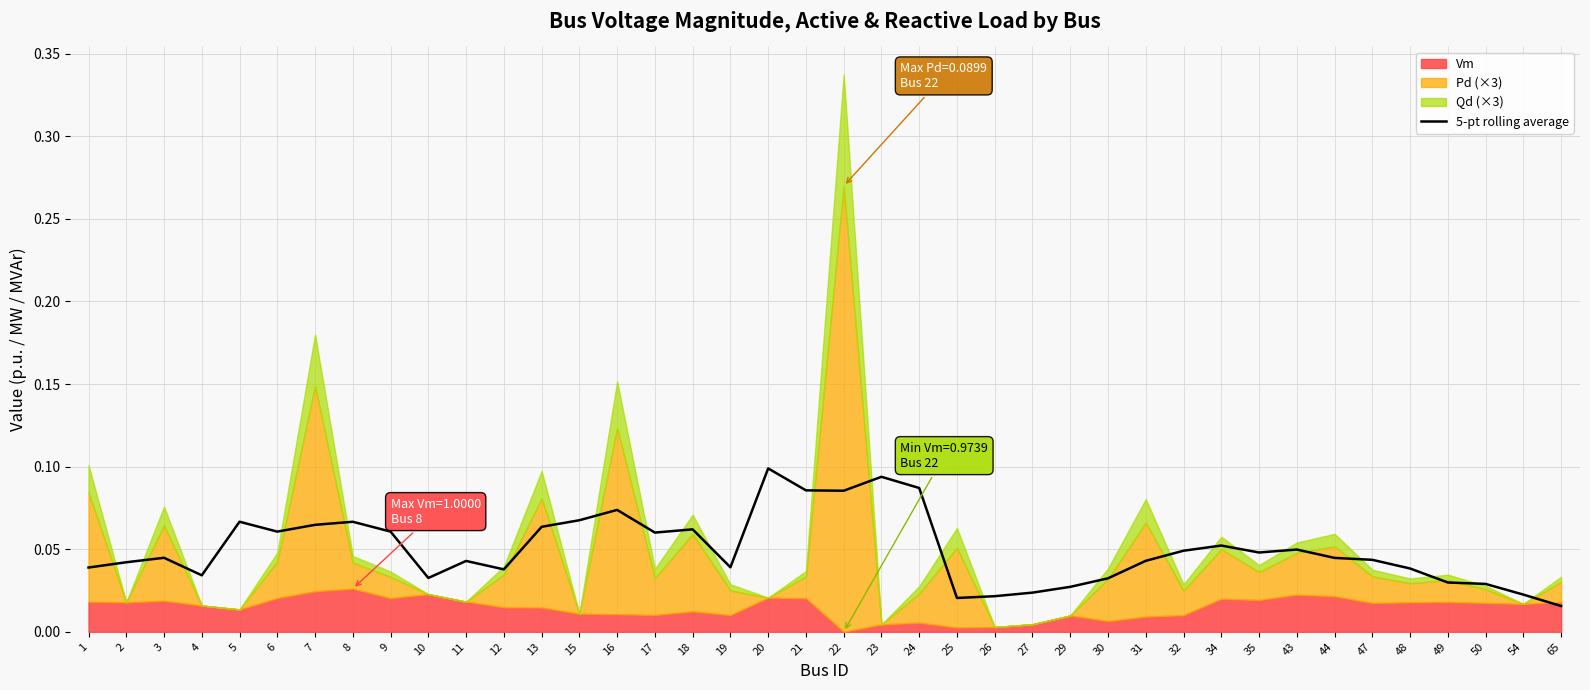

What is the difference between the second highest and minimum values?

0.1